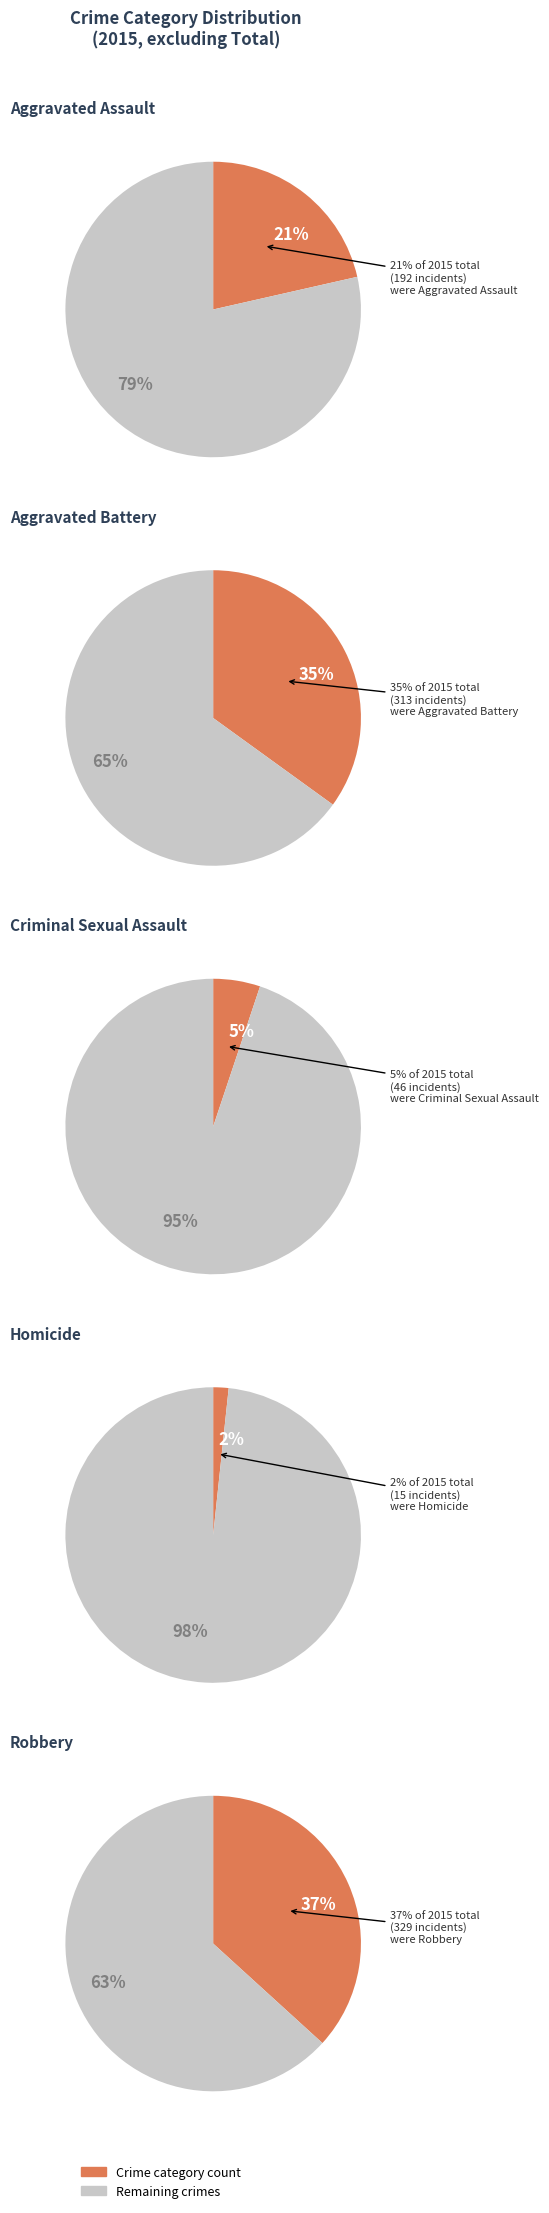

Is Criminal Sexual Assault the majority of the pie?

No